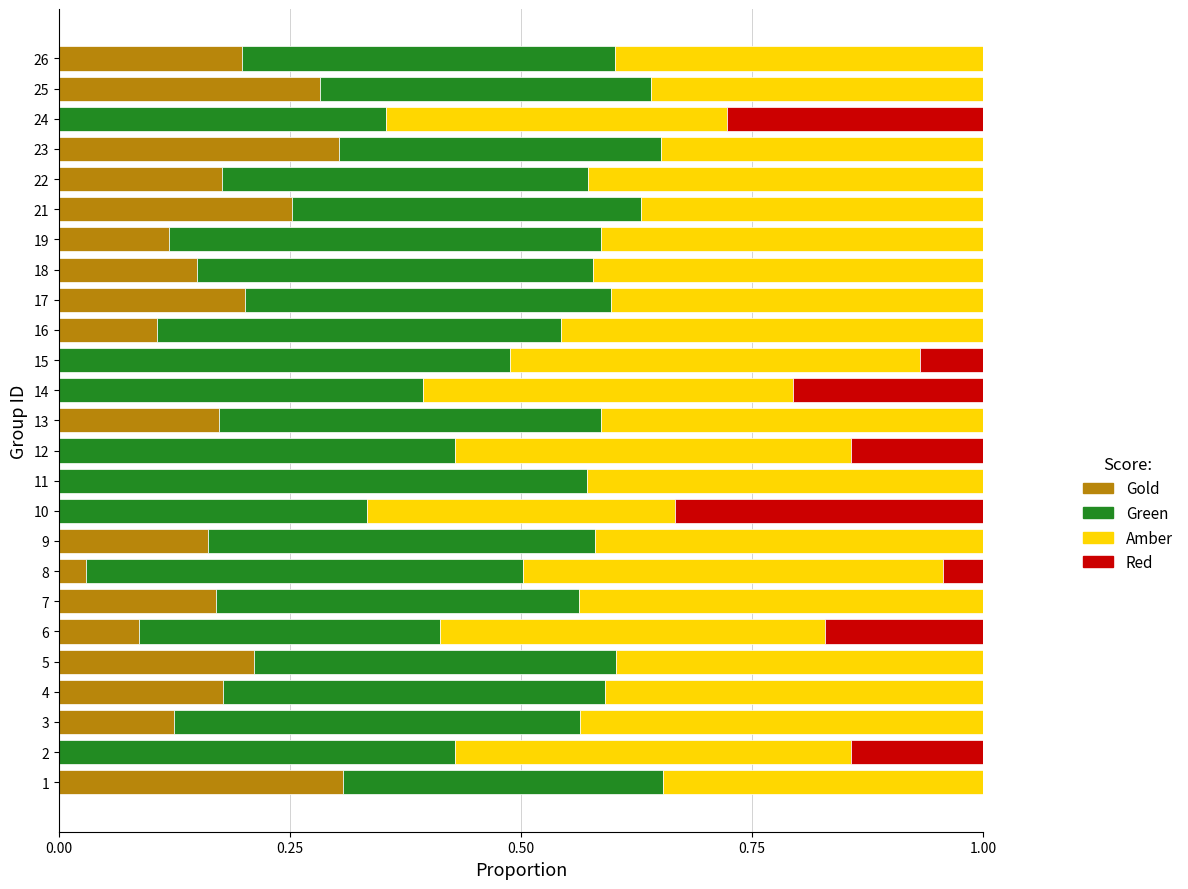

How many data points does each series have?

25